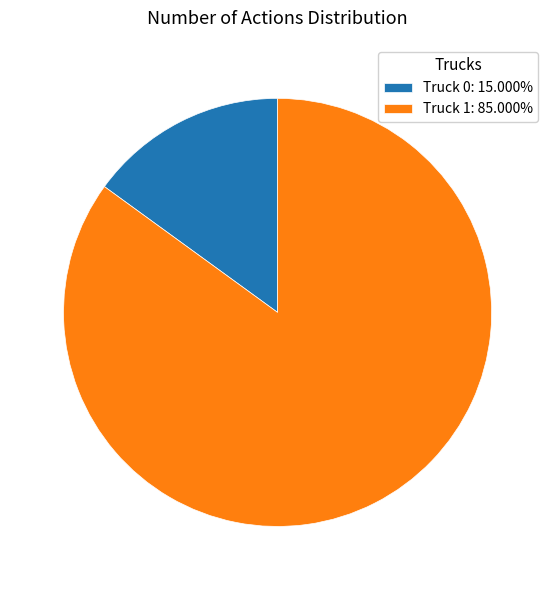

The Truck 1 slice represents 74% of the pie. True or false?

False